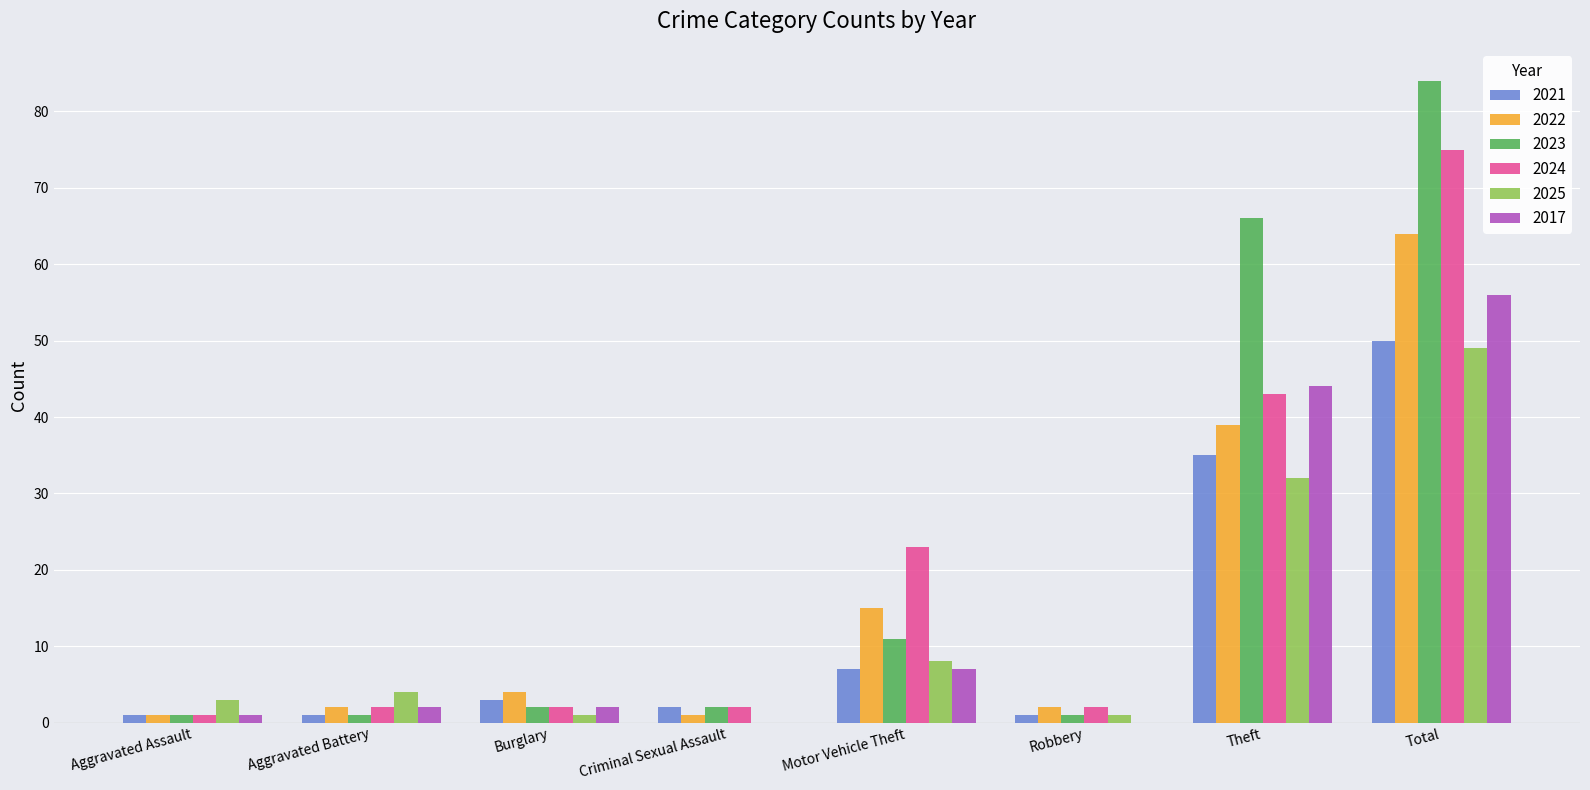

Which series has the largest total across all categories?

2023